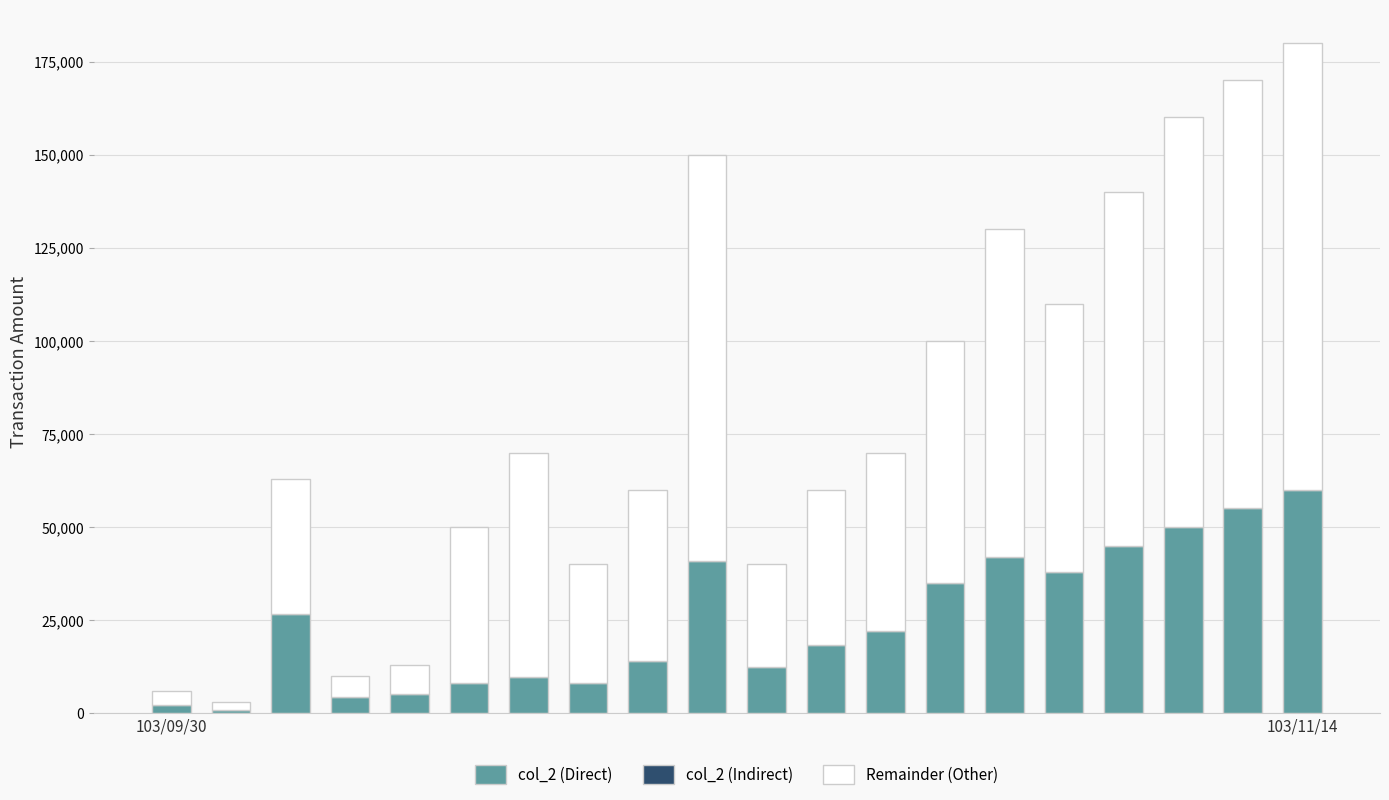

Which series has the widest spread of values?

Remainder (Other)